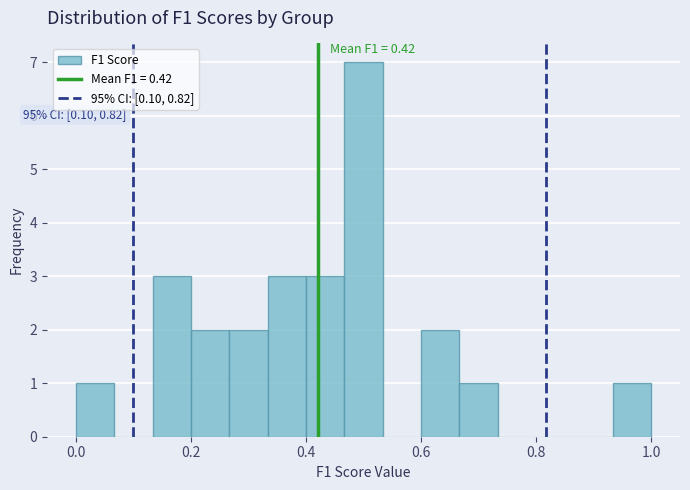

Read against the x-axis, roughly where is the centre of the tallest bar?

0.50